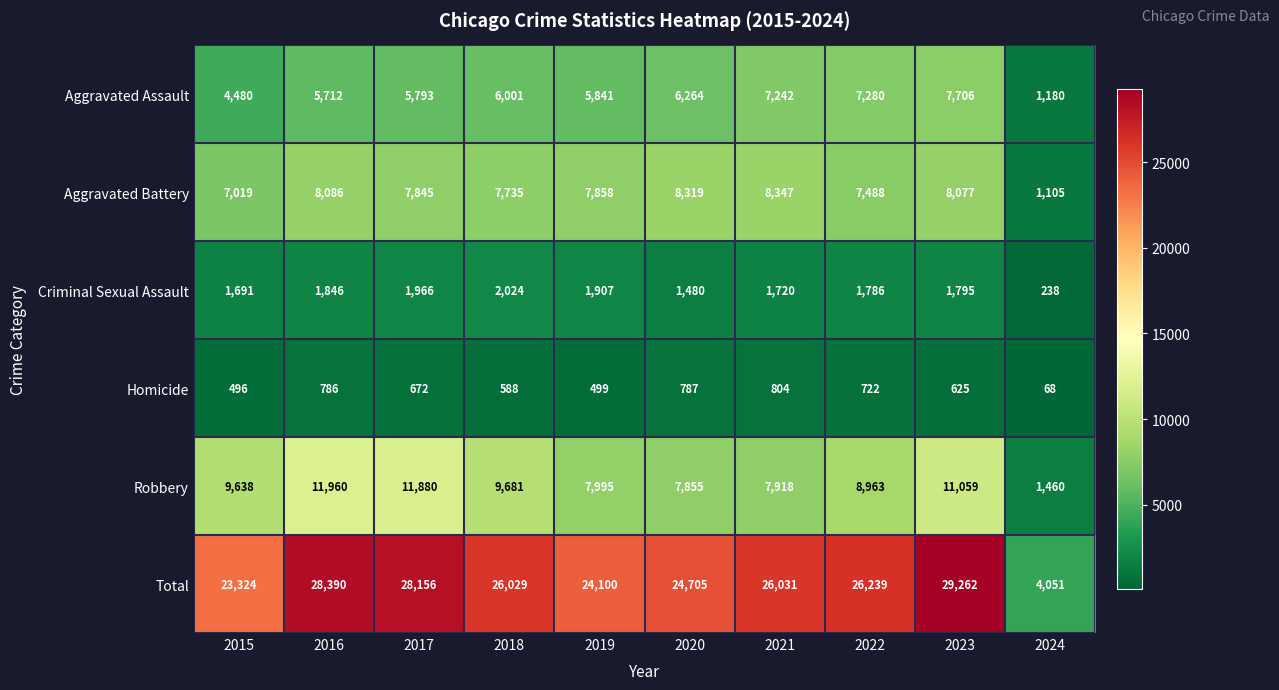

Which category has the highest value across all series?

2023